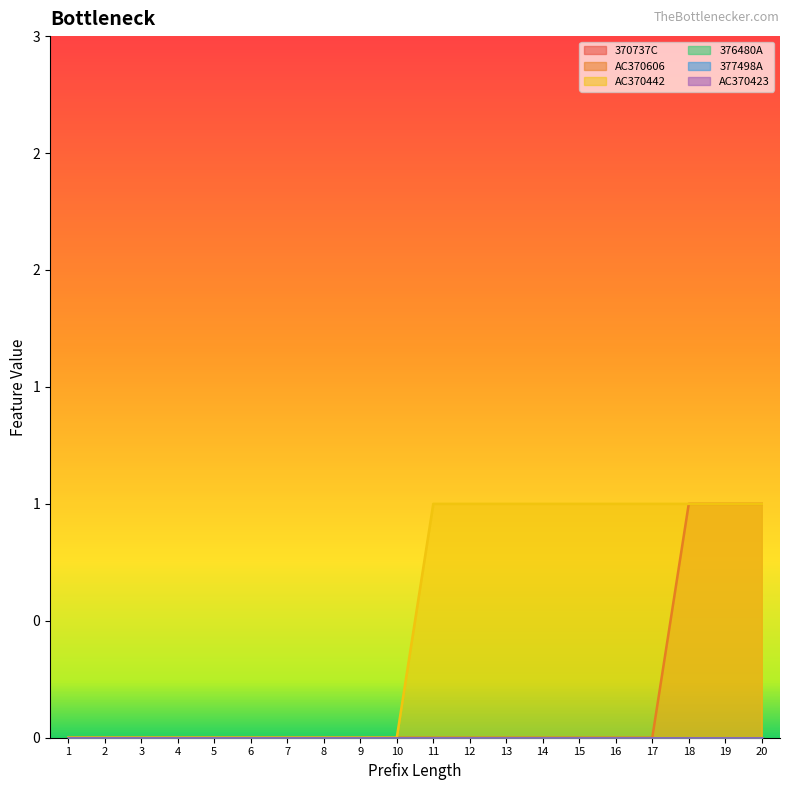

True or false: 377498A and 370737C intersect in this chart.

False